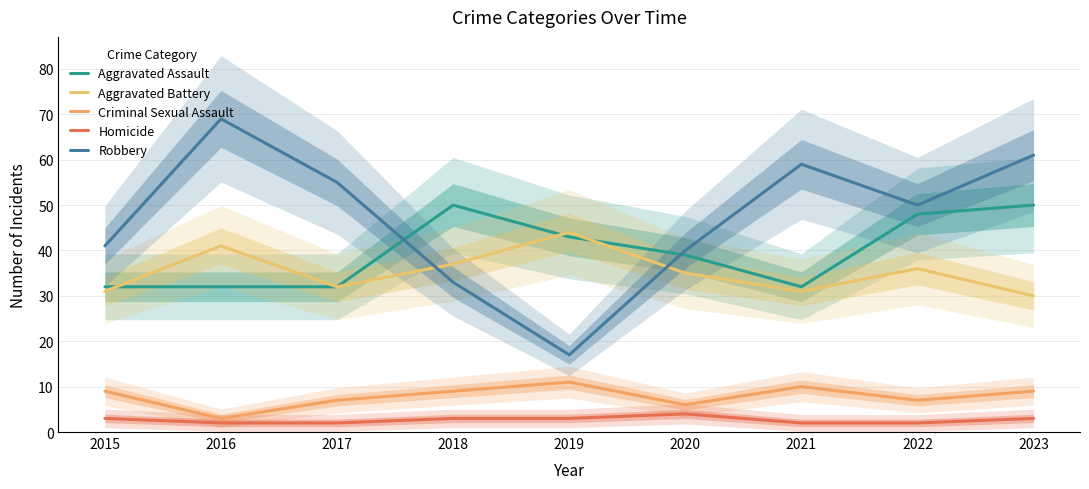

How many interior local valleys does the Criminal Sexual Assault series have?

3